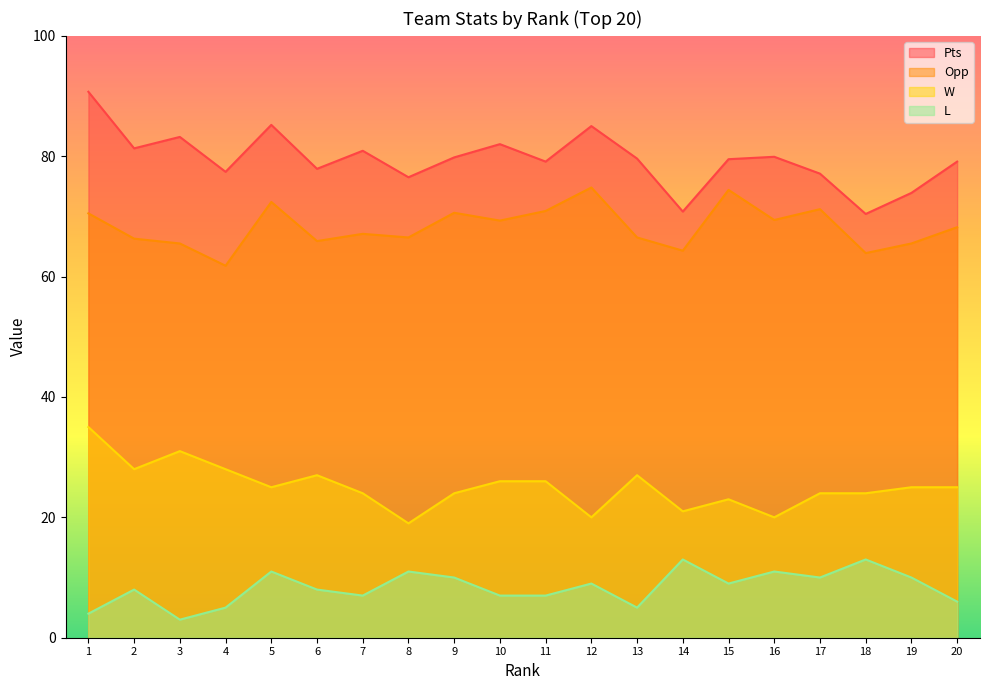

Which series has the largest total across all categories?

Pts